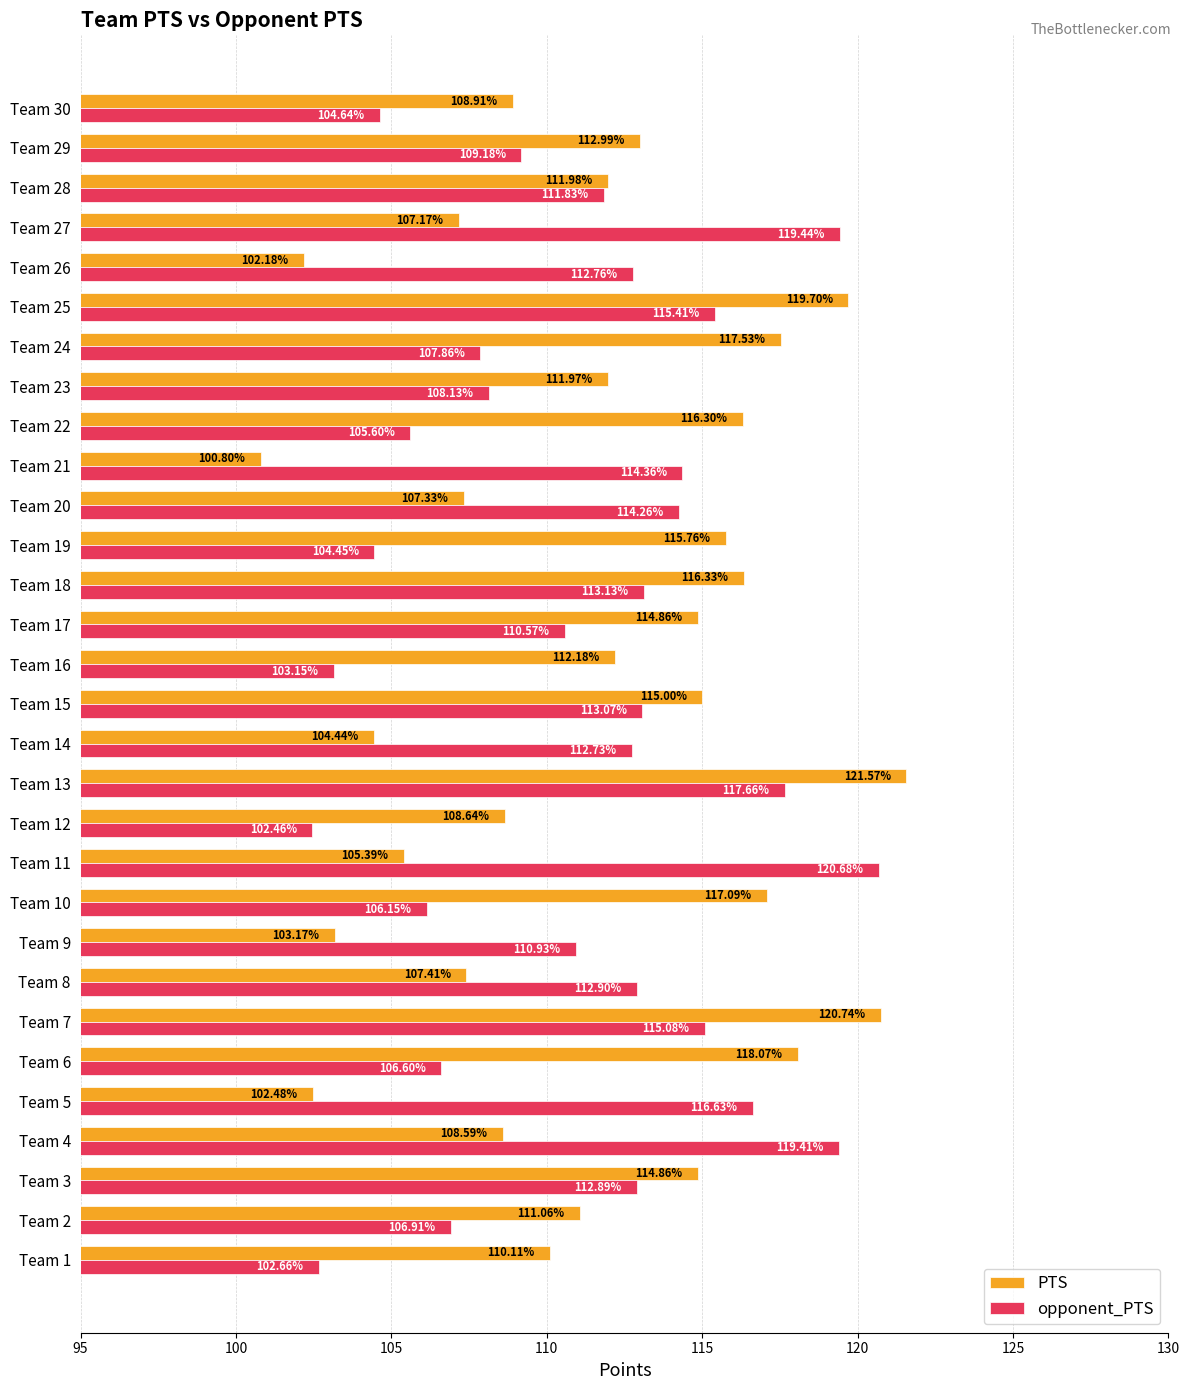

Which series has the largest range (max minus min)?

PTS